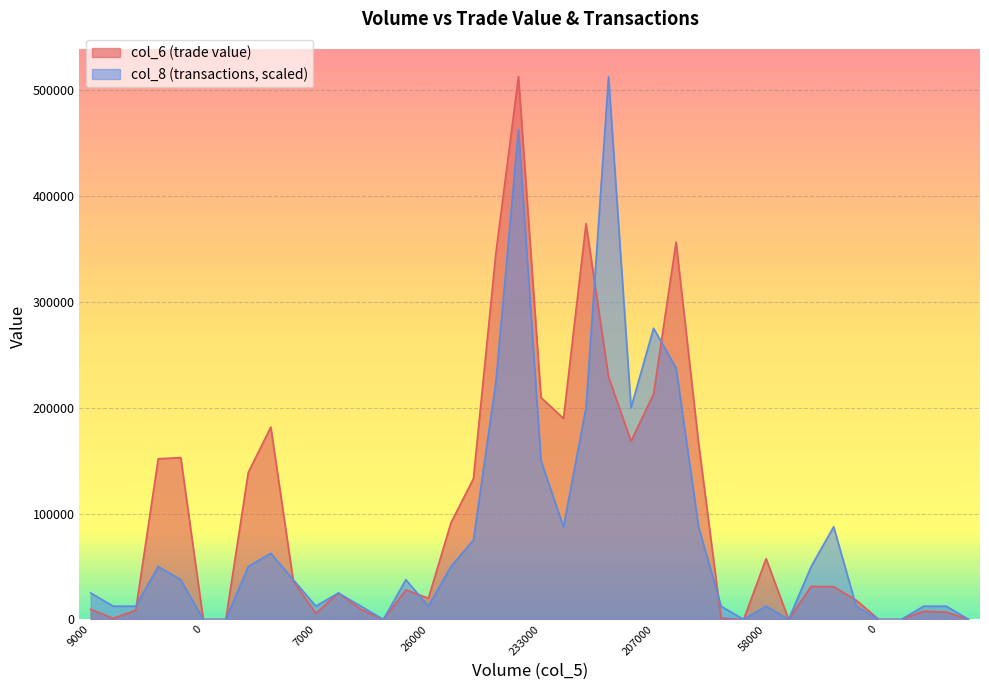

What is the value of the col_8 point at the 23rd from the left?

200039.0